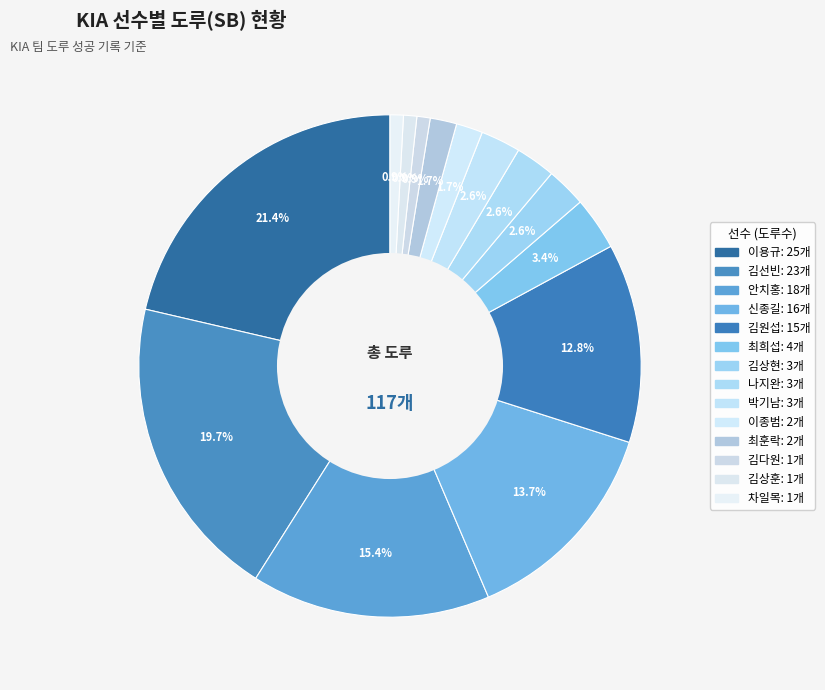

Which has a higher value, 김상현 or 최훈락?

김상현